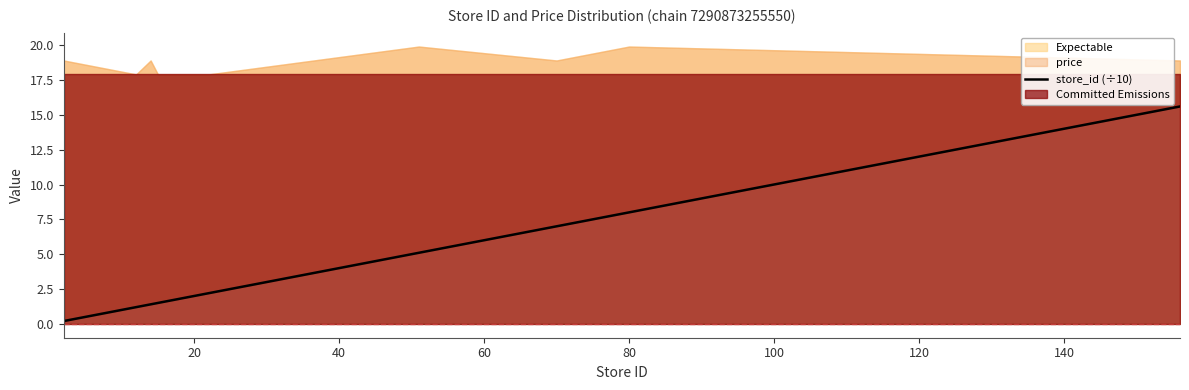

Approximately how many times larger is the value at 160 compared to 9?

0.9